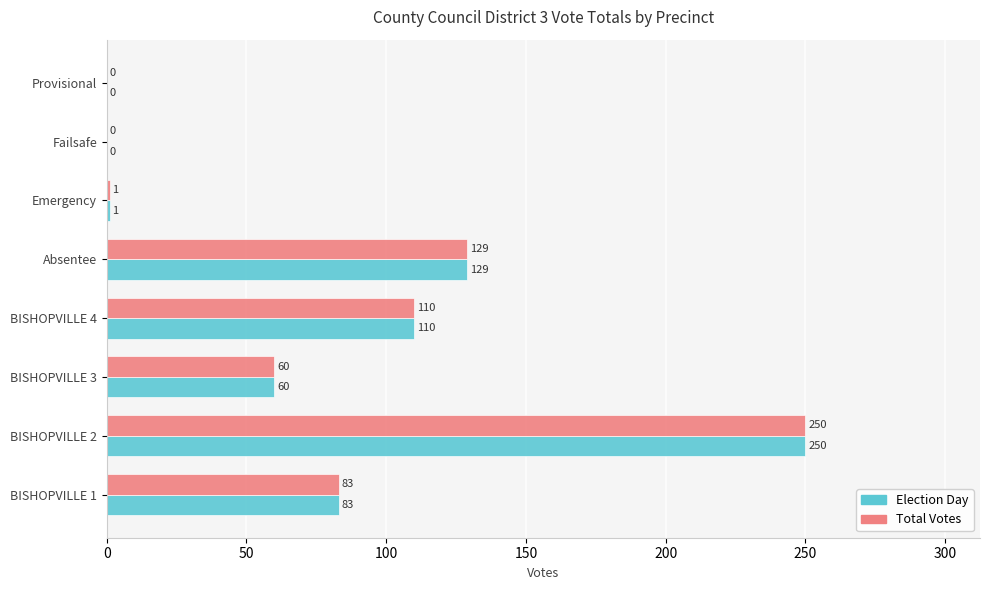

At which category is the sum across all series the highest?

BISHOPVILLE 2